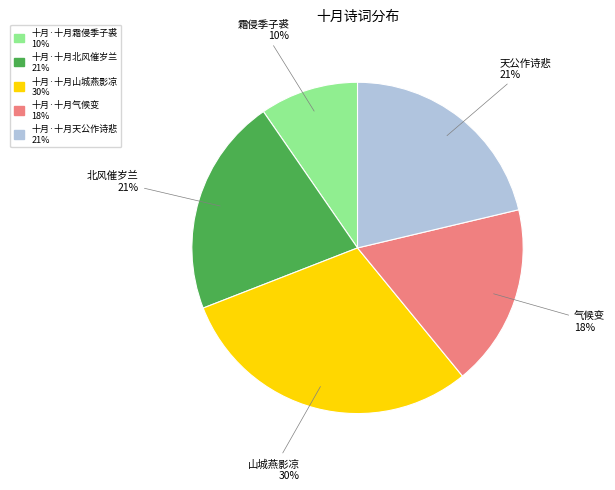

Which has a higher value, 十月·十月山城燕影凉 or 十月·十月天公作诗悲?

十月·十月山城燕影凉